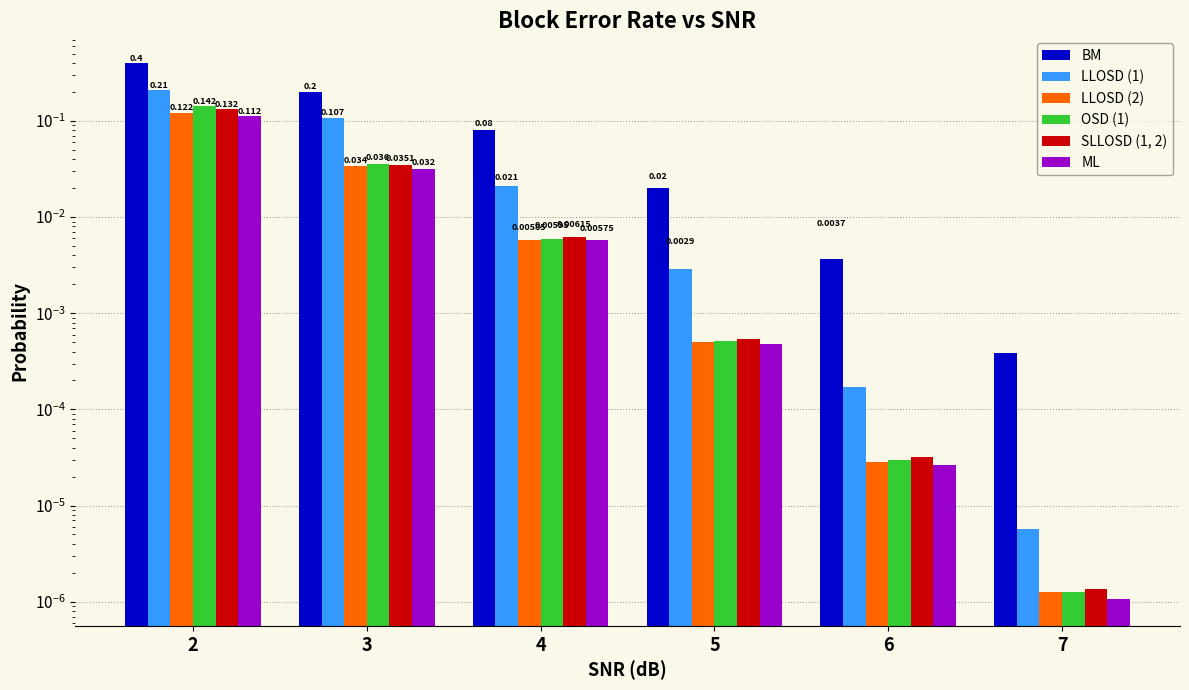

At which category is the sum across all series the highest?

2